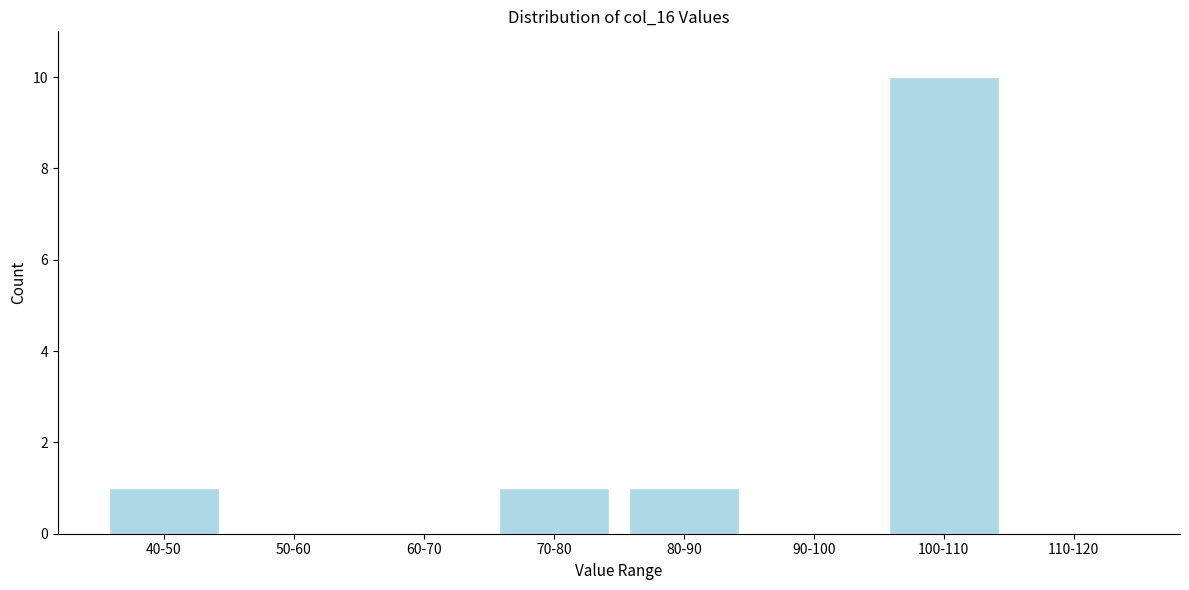

Reading left to right, list all the values displayed in this chart.

40-50=1	50-60=0	60-70=0	70-80=1	80-90=1	90-100=0	100-110=10	110-120=0